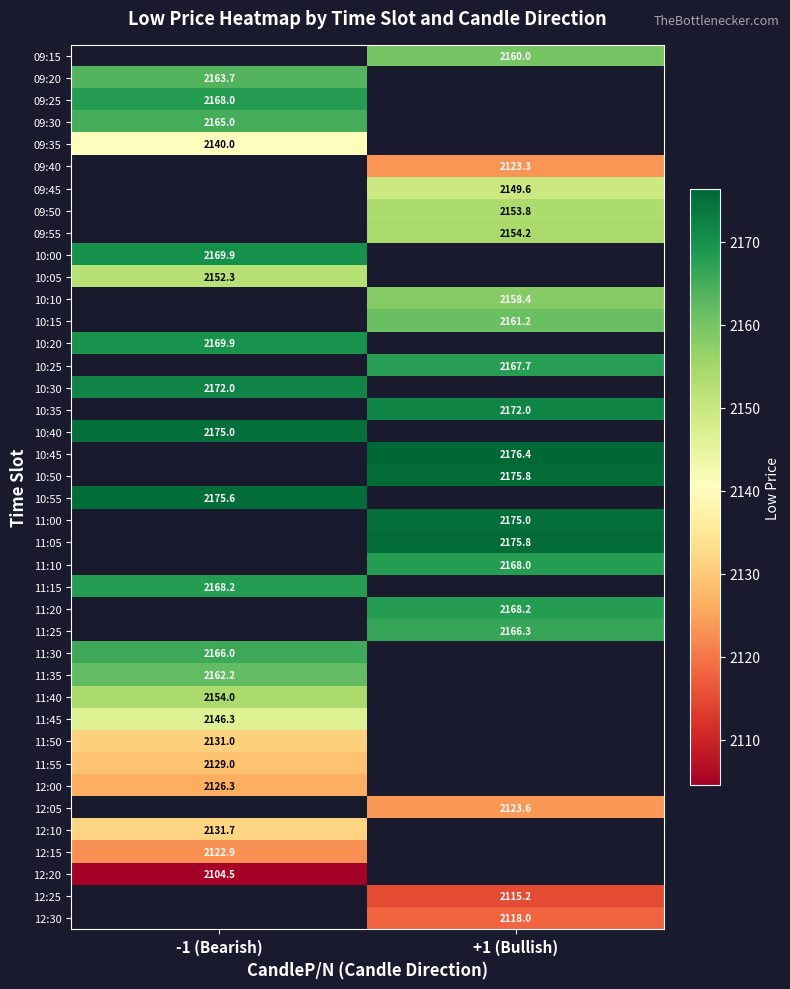

The value of 10:00 at -1 (Bearish) is 2169.9. True or false?

True